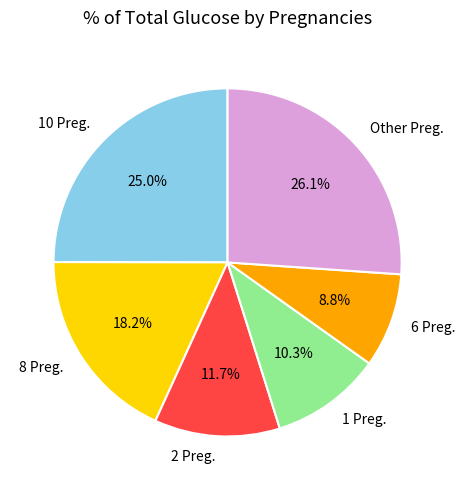

Is there a majority slice in this chart?

No